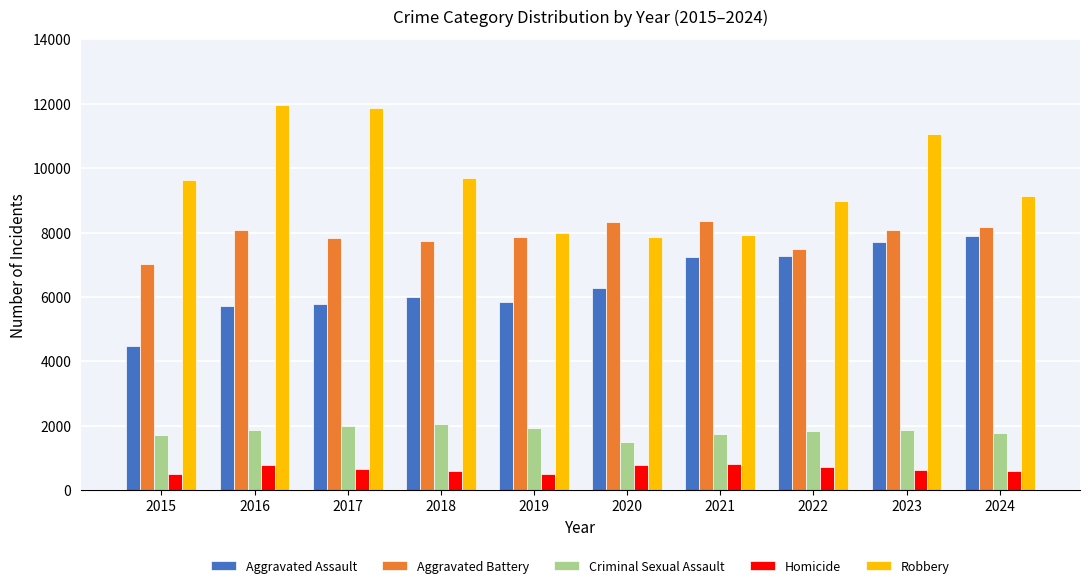

Is the value of Aggravated Battery at 2024 greater than the value of Aggravated Assault at 2020?

Yes